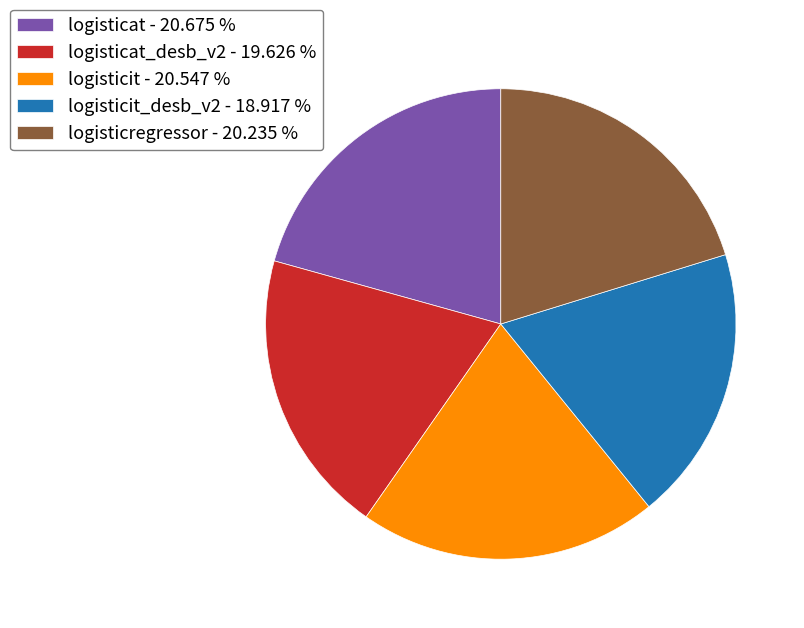

Is the sum of logisticat_desb_v2 - 19.626 % and logisticit - 20.547 % greater than half?

No